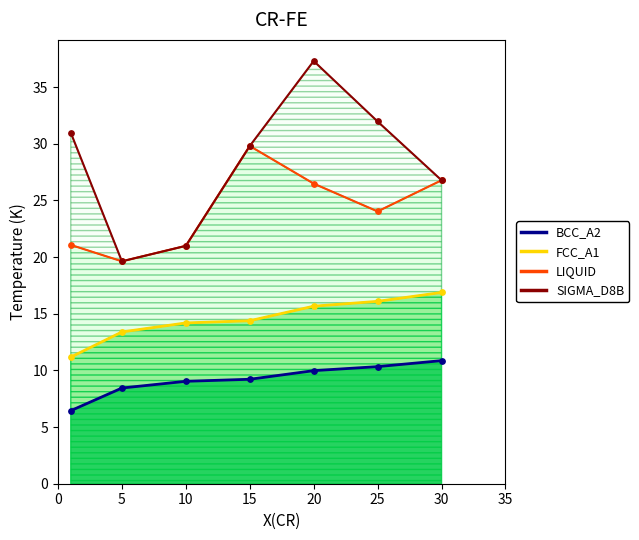

What are all the series names shown in the legend?

BCC_A2, FCC_A1, LIQUID, SIGMA_D8B